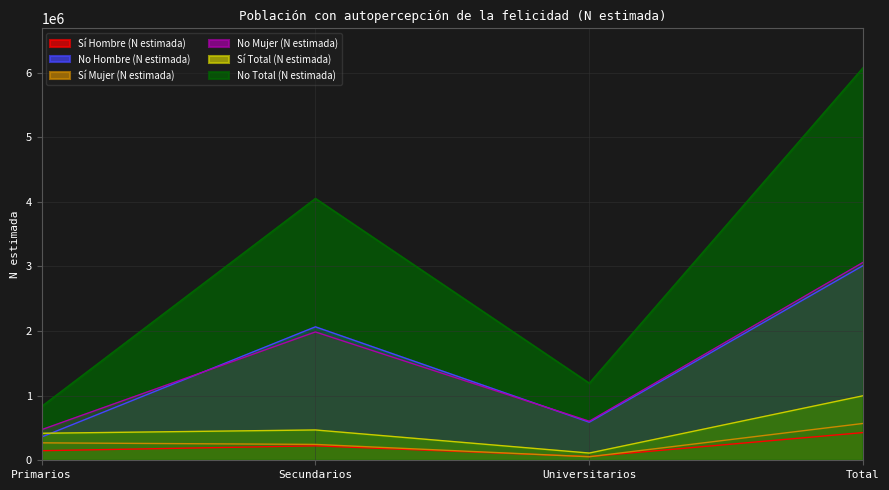

Which label corresponds to the largest value in the chart?

Total